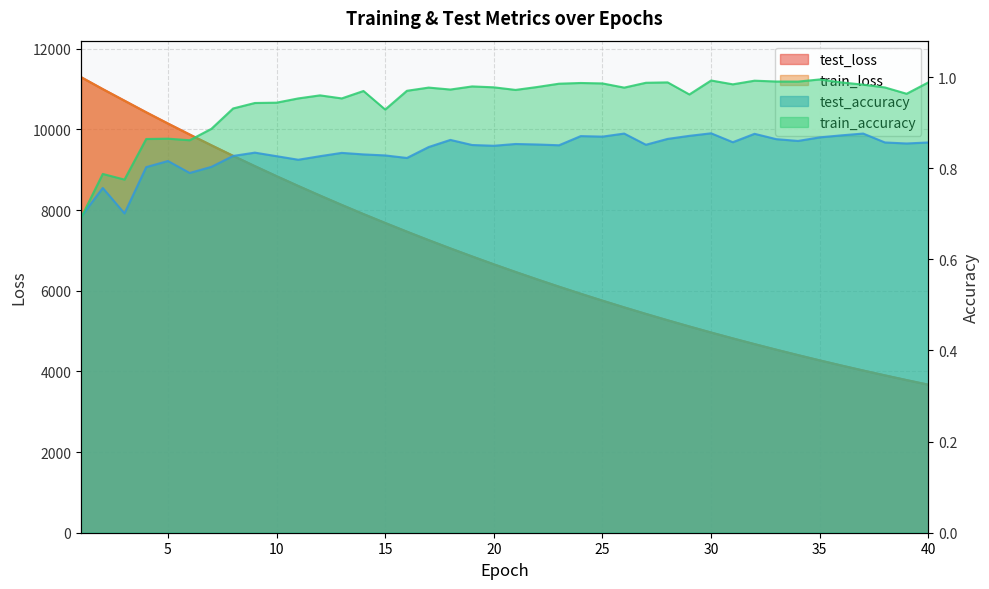

How many lines are shown in the chart?

4